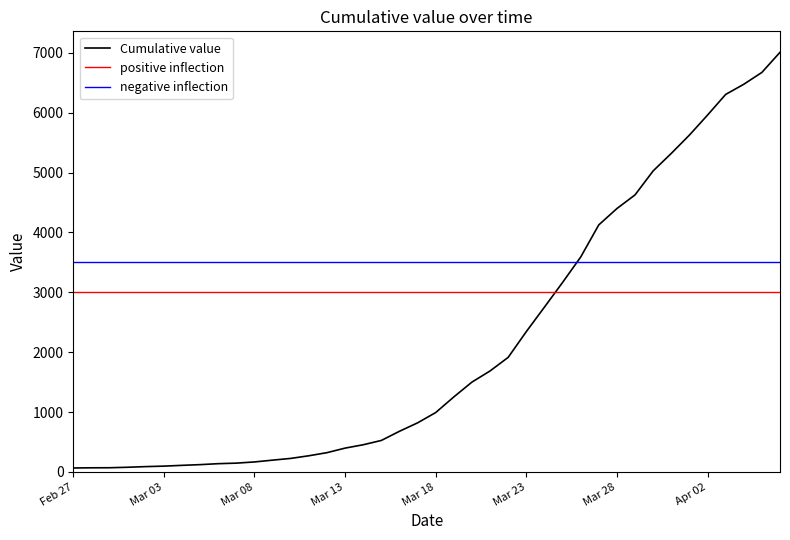

The chart shows a value of 240 at 2020-03-07. True or false?

False